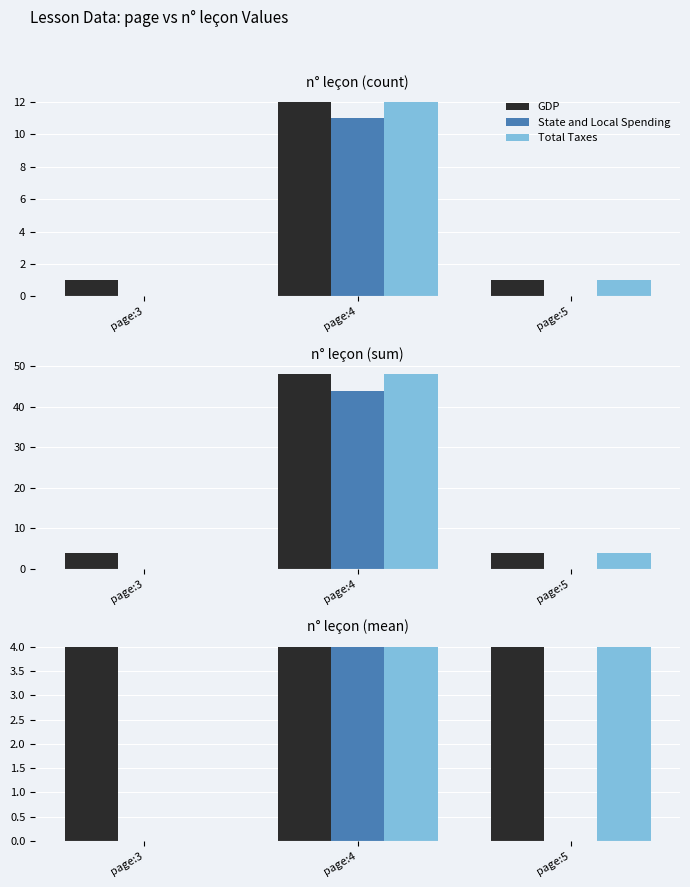

The value of Total Taxes at page:4 is 6. True or false?

False